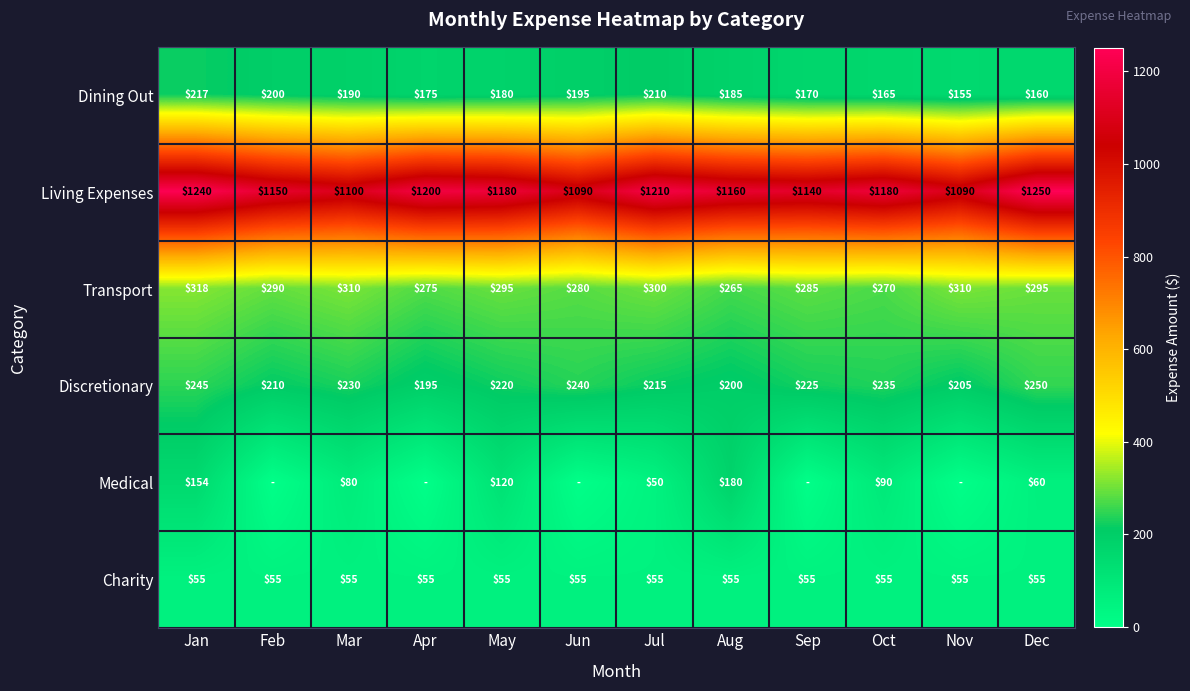

Between Jan and Dec, which series saw the biggest shift?

Medical